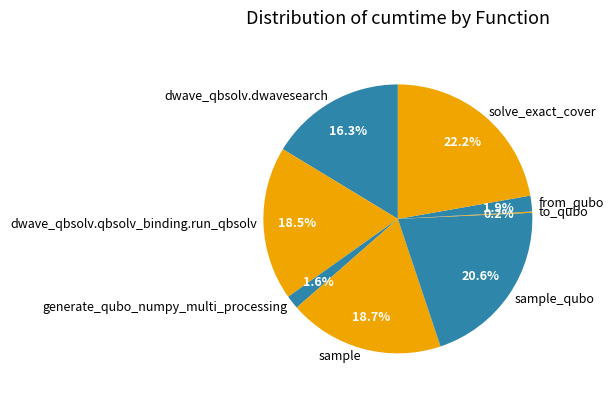

What percentage is NOT represented by generate_qubo_numpy_multi_processing?

98.4%